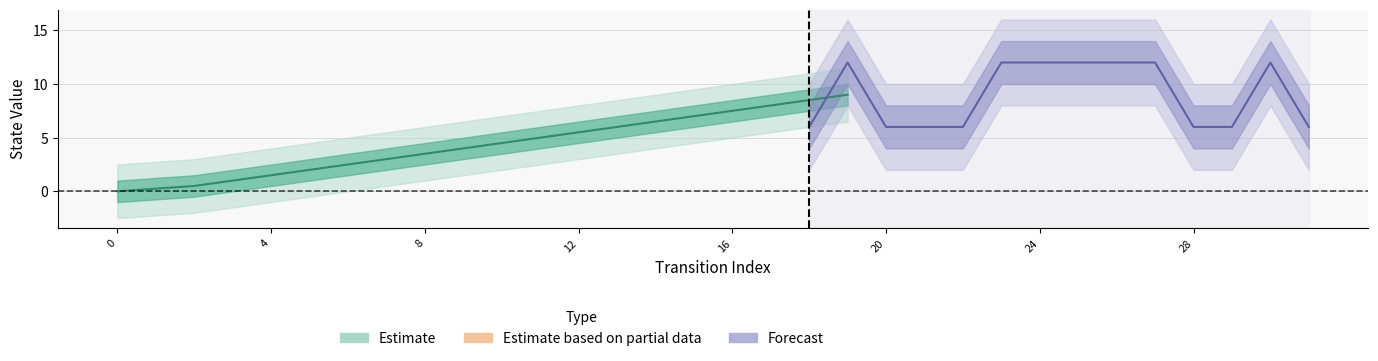

The output_symbol series shows 1 at 24. True or false?

False